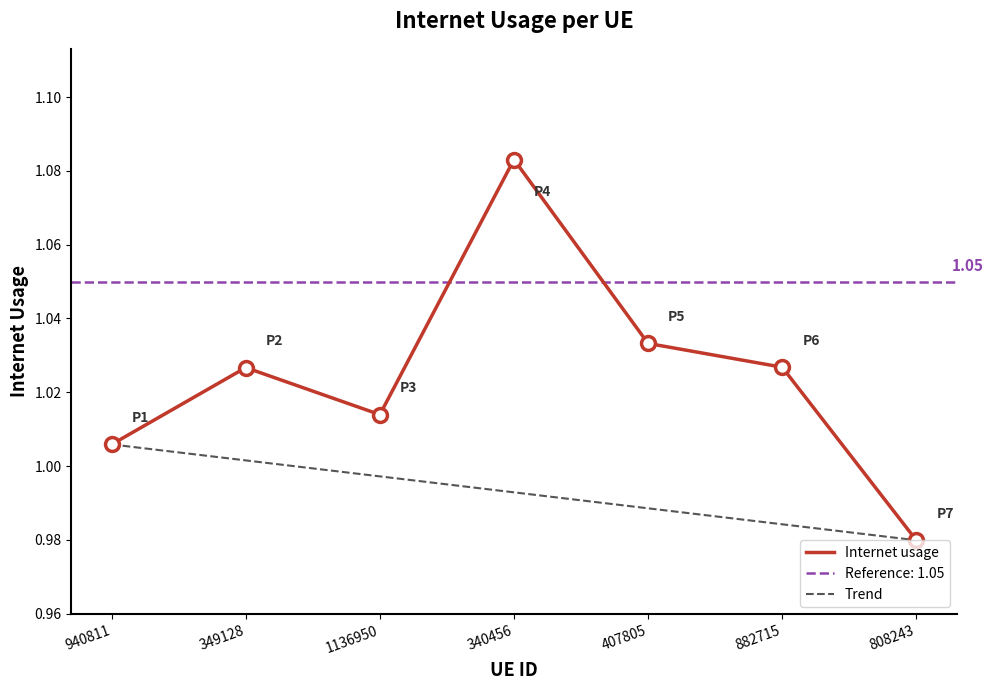

What is the difference between the maximum and minimum values?

0.1